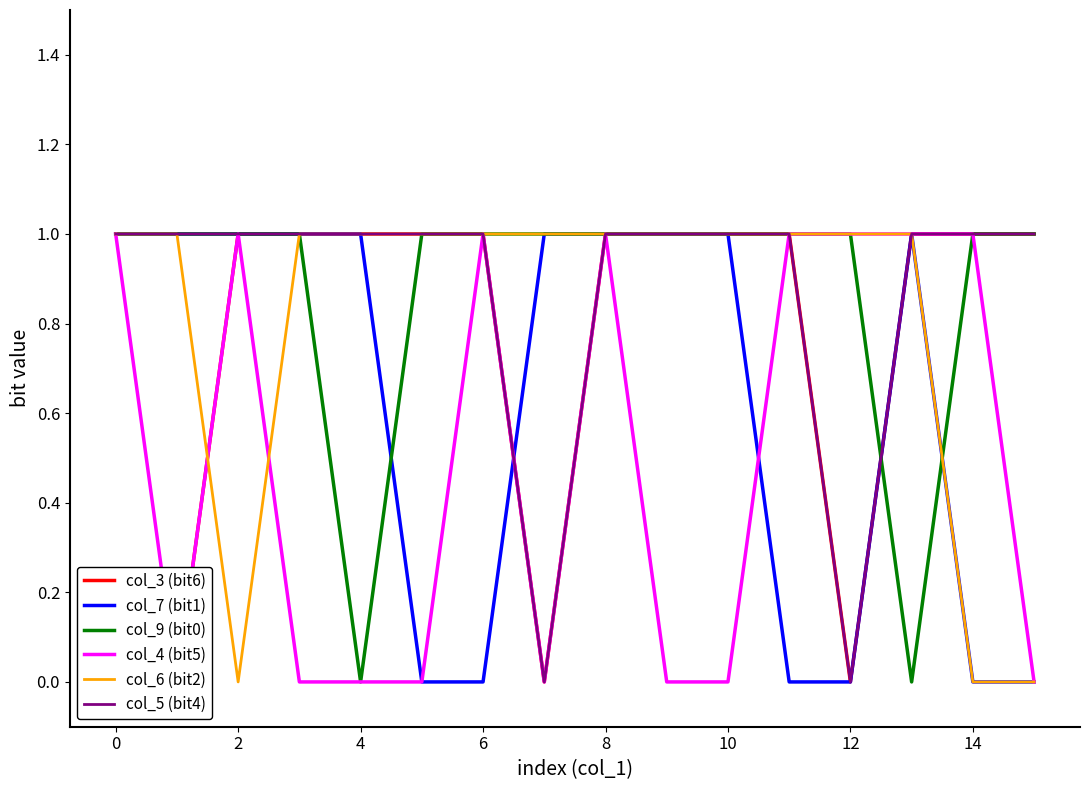

At which category is the sum across all series the highest?

14